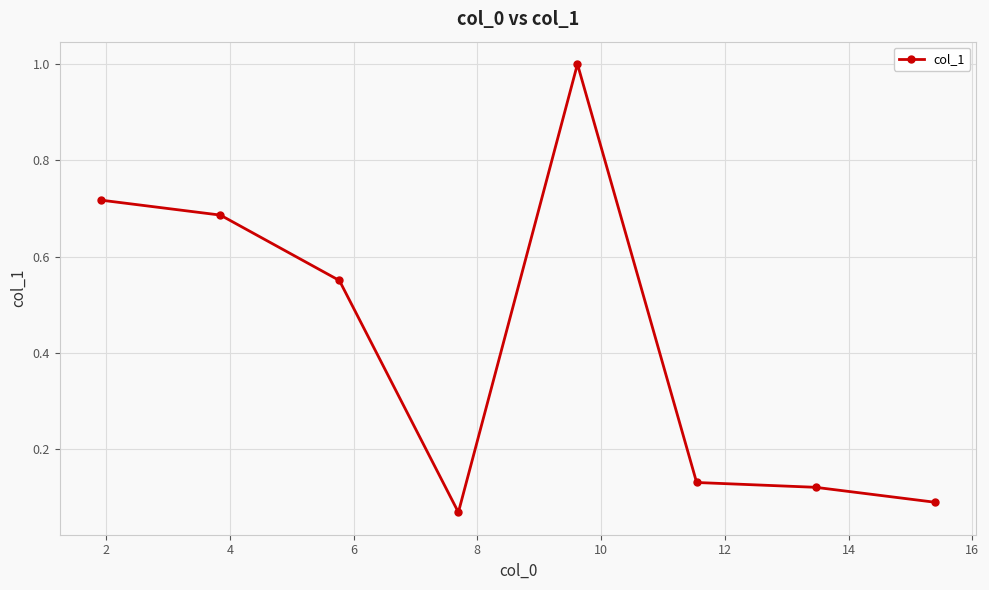

What is the average value?

0.4